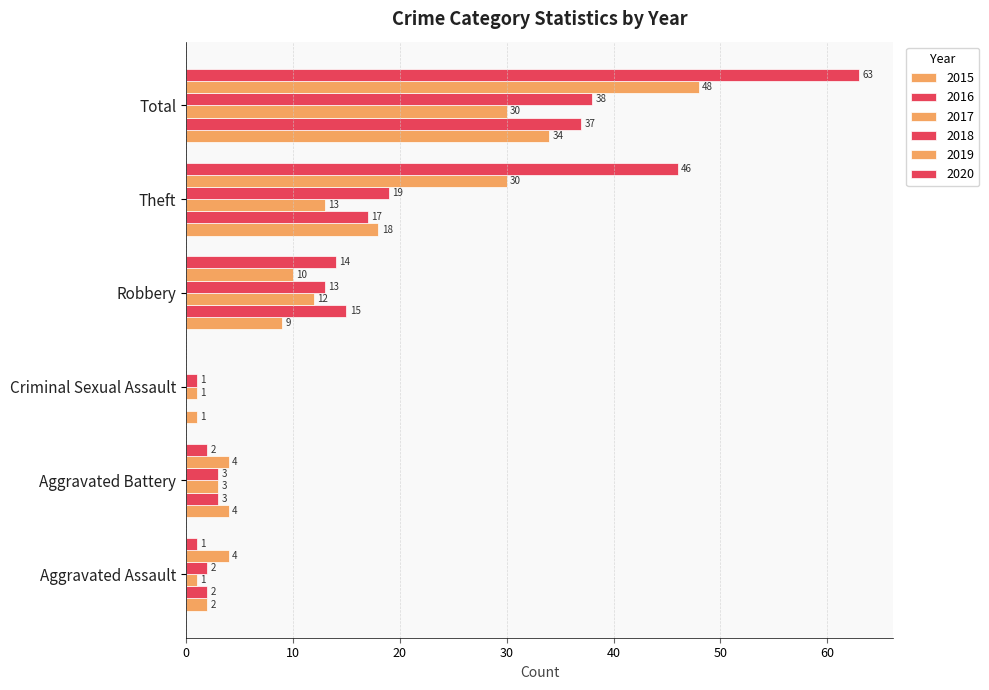

Count the number of data series in this chart.

6